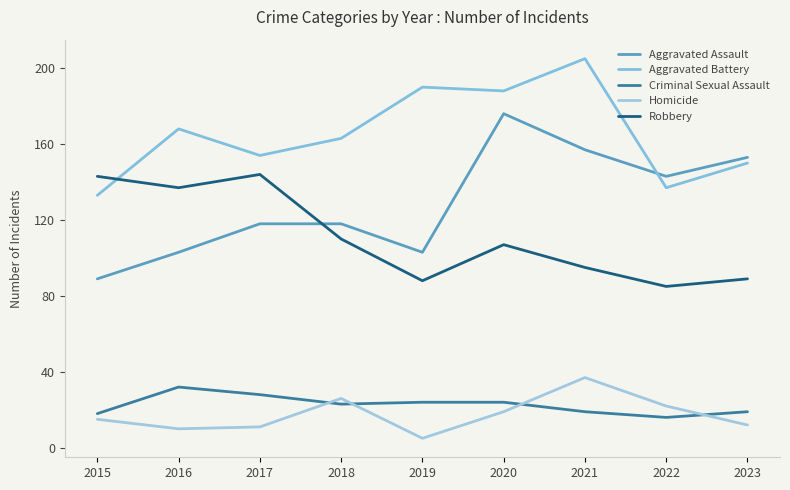

Between 2017 and 2020, which series saw the biggest shift?

Aggravated Assault